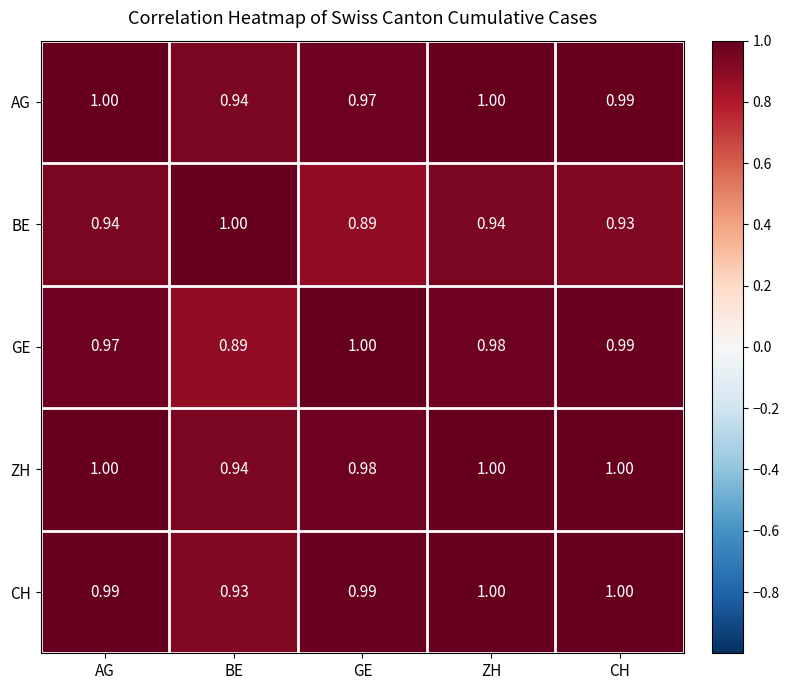

Where is AG nearest to the value 0?

BE